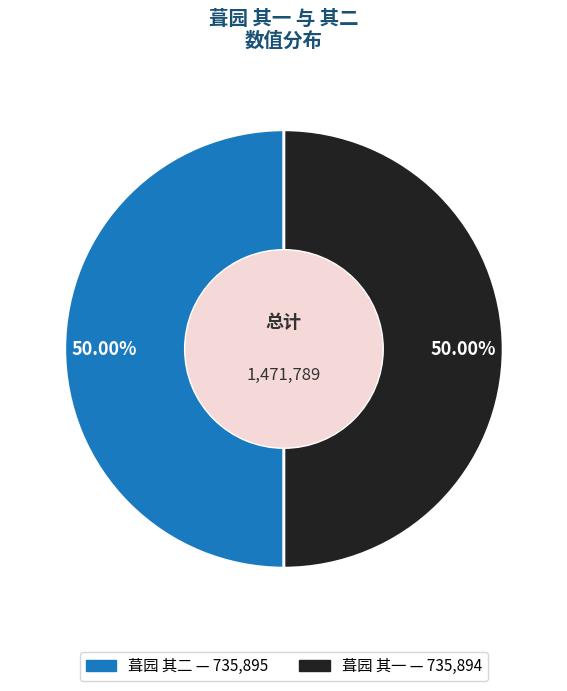

What percentage is NOT represented by 葺园 其一?

50.0%